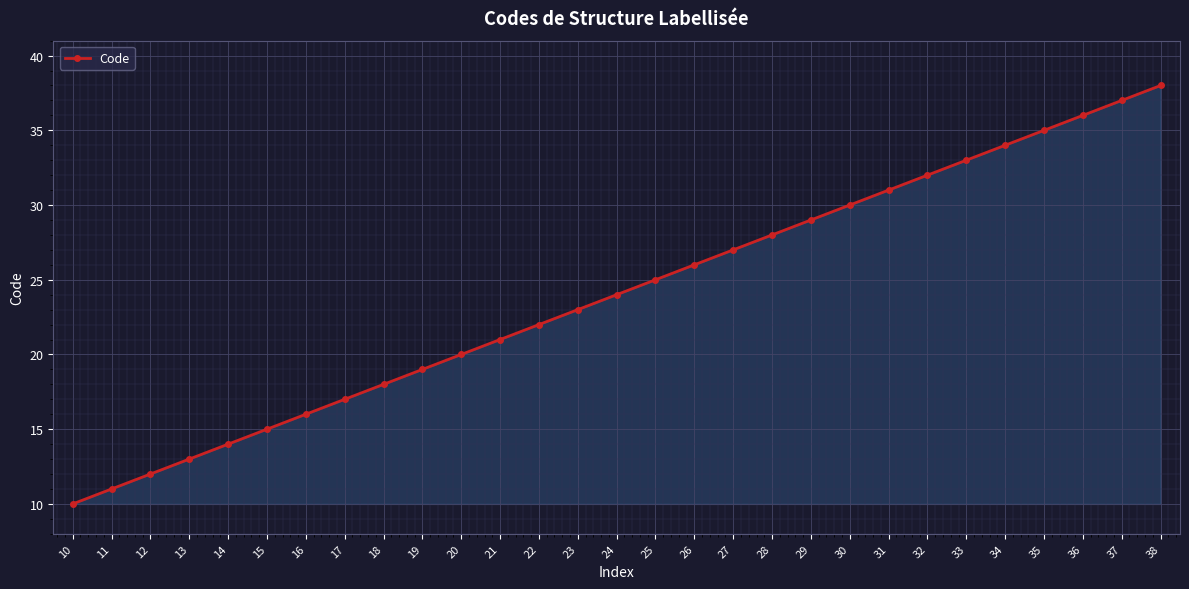

Reading left to right, list all the values displayed in this chart.

10	11	12	13	14	15	16	17	18	19	20	21	22	23	24	25	26	27	28	29	30	31	32	33	34	35	36	37	38